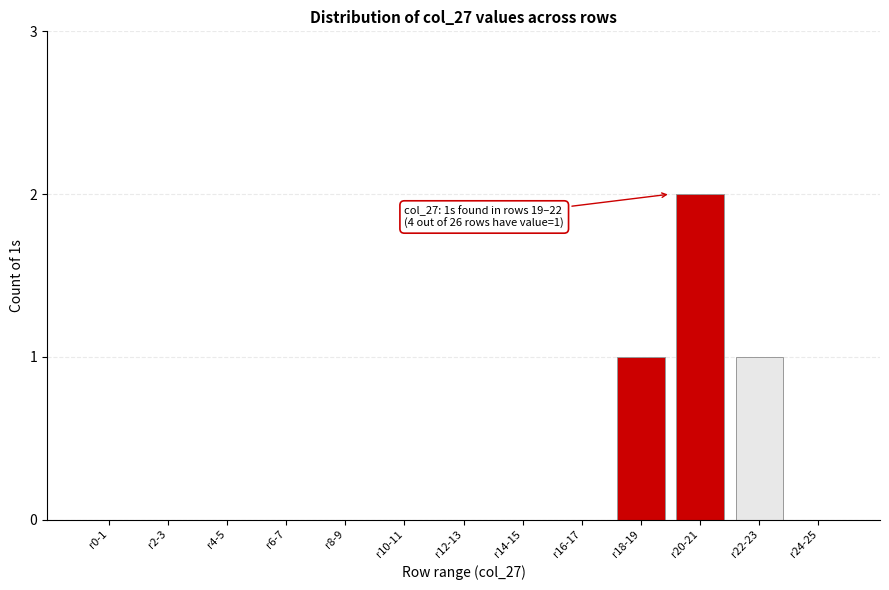

Reading left to right, what are all the values shown in this chart?

r0-1=0	r2-3=0	r4-5=0	r6-7=0	r8-9=0	r10-11=0	r12-13=0	r14-15=0	r16-17=0	r18-19=1	r20-21=2	r22-23=1	r24-25=0